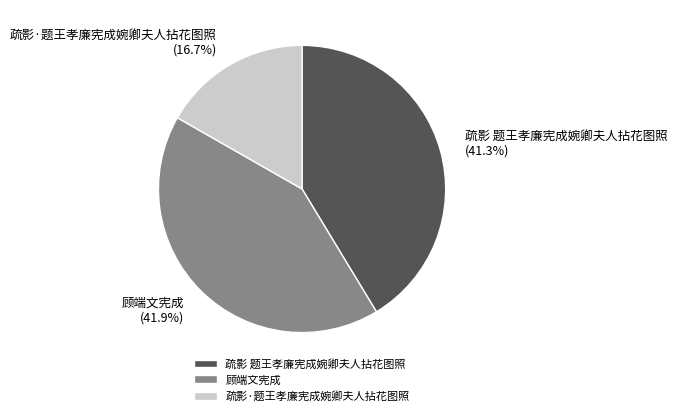

How many slices are in this pie chart?

3